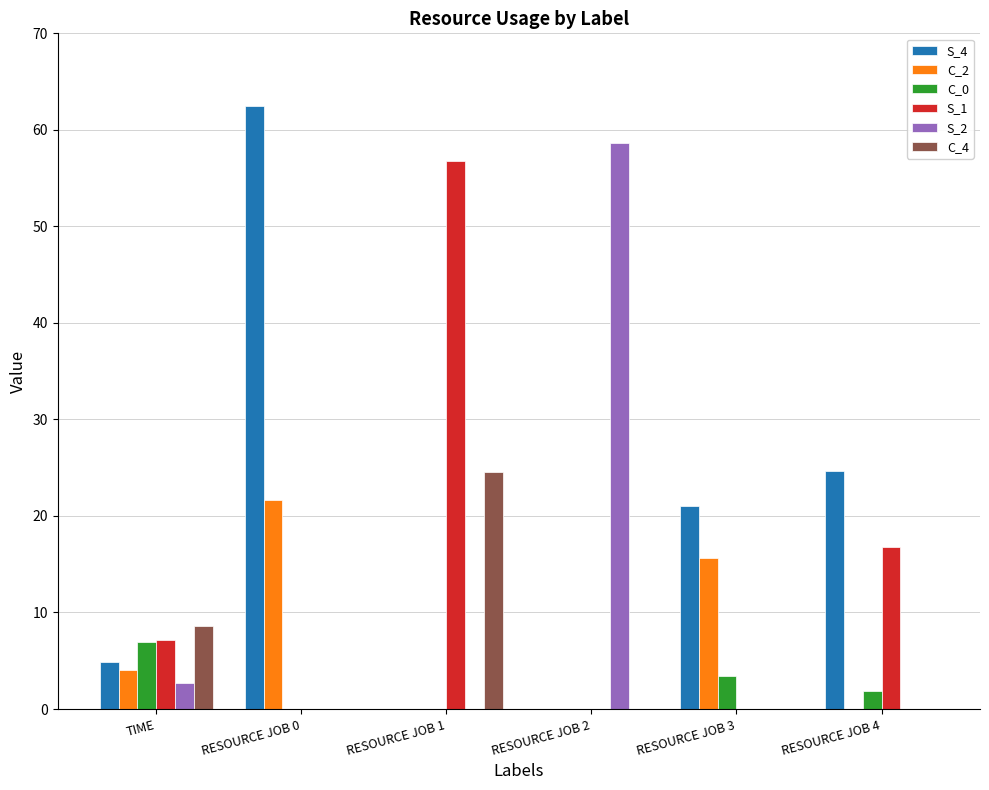

How many categories are shown in the chart?

6